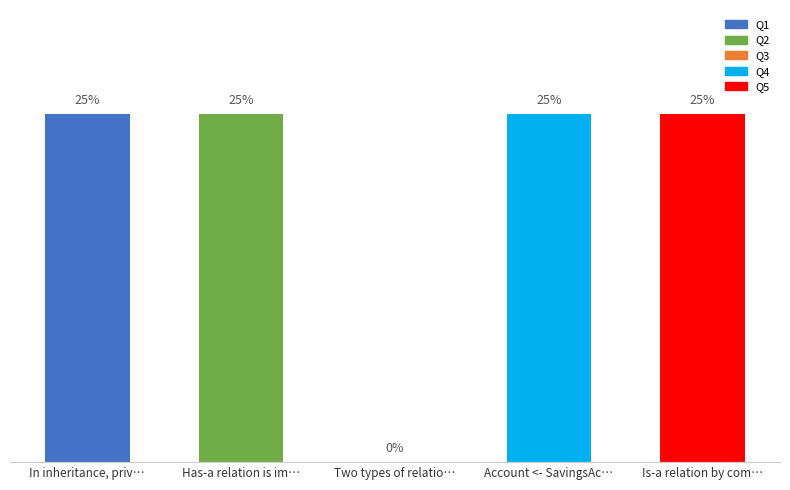

Reading left to right, transcribe all the data shown in this chart.

1	1	0	1	1